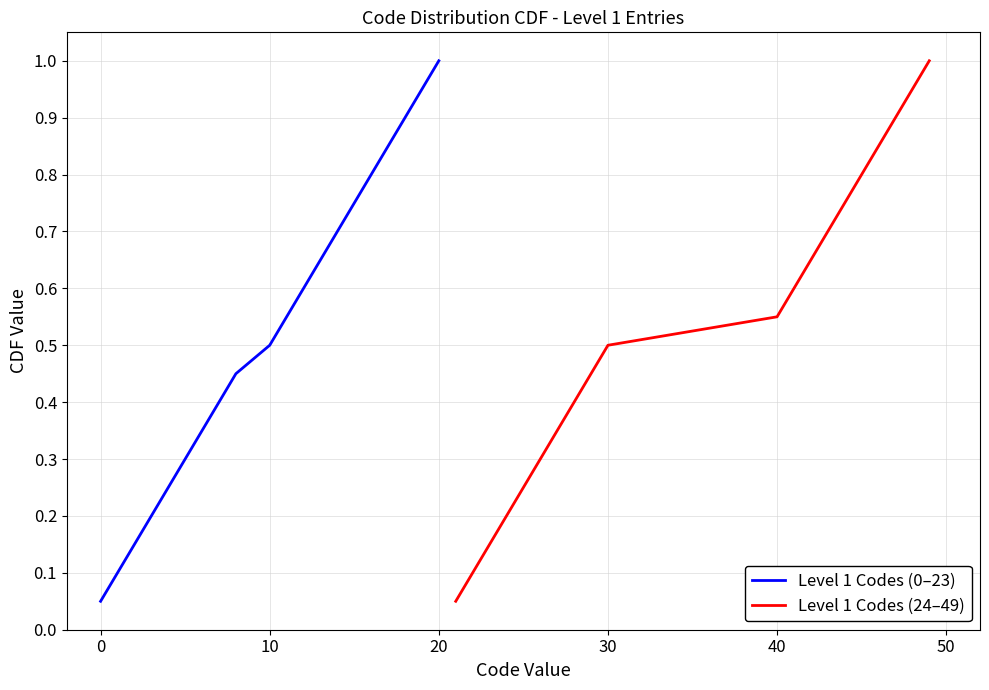

True or false: Level 1 Codes (24–49) and Level 1 Codes (0–23) intersect in this chart.

False